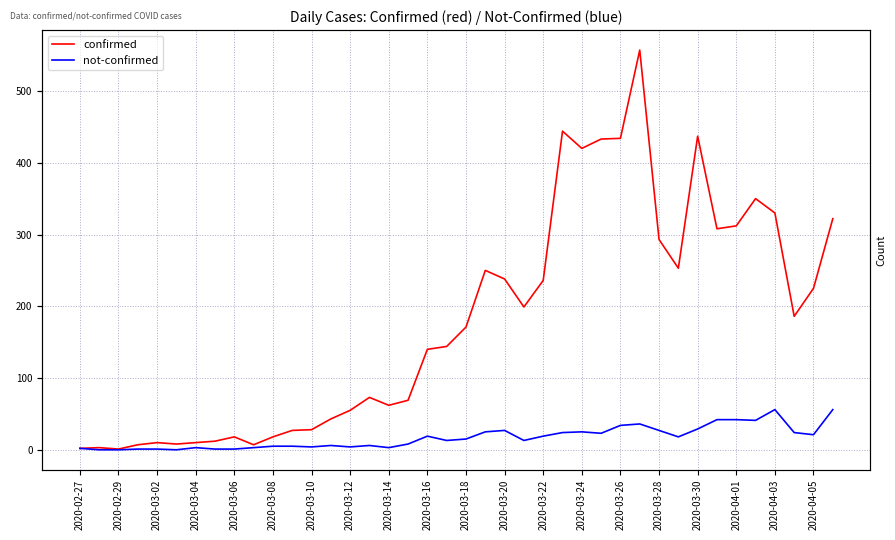

Where is the first local maximum for not-confirmed?

2020-03-04